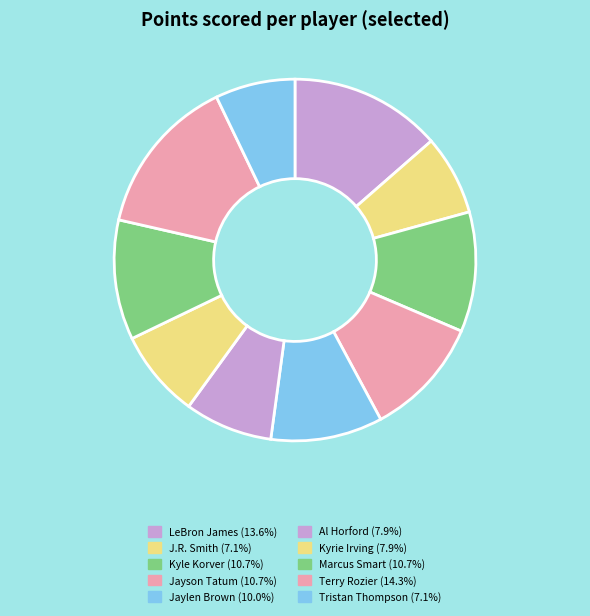

True or false: Terry Rozier accounts for 26% of the total.

False